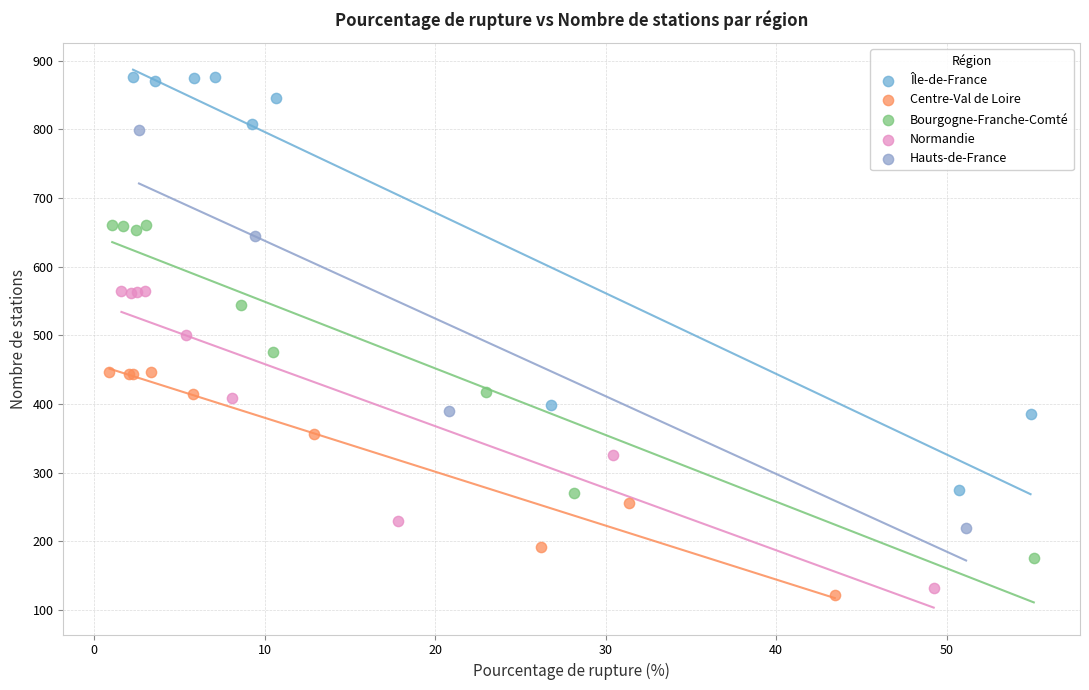

Which series has the widest spread of Y values?

Île-de-France